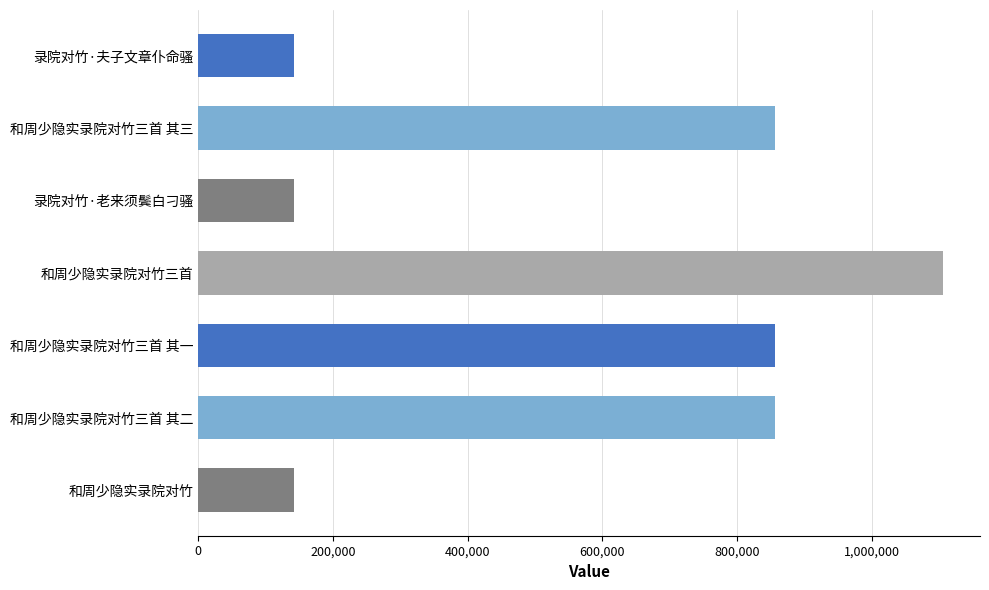

What is the value of the 4th bar from the top?

1105866